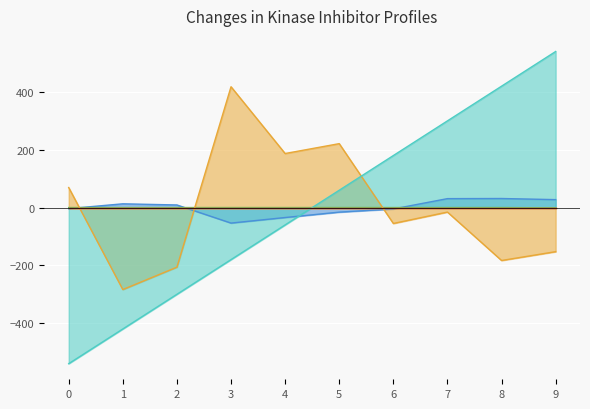

What is the minimum value shown in the chart?

-540.0